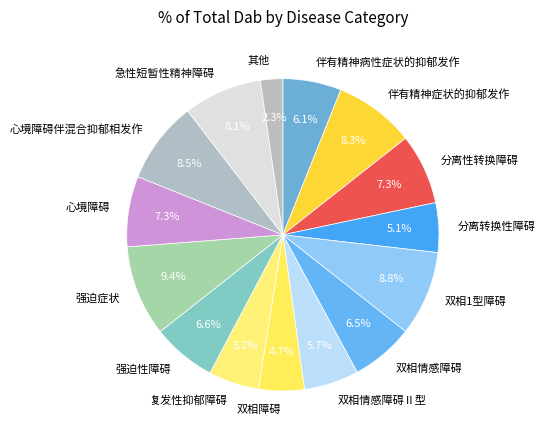

Is there a majority slice in this chart?

No